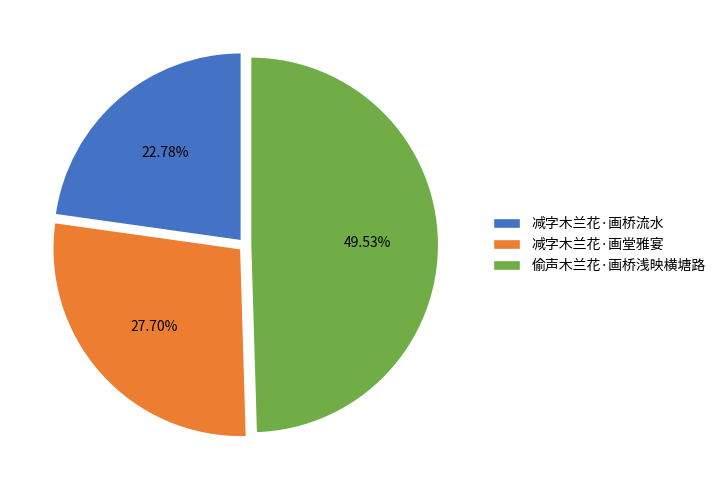

How much of the chart is everything except 减字木兰花·画堂雅宴?

72.3%